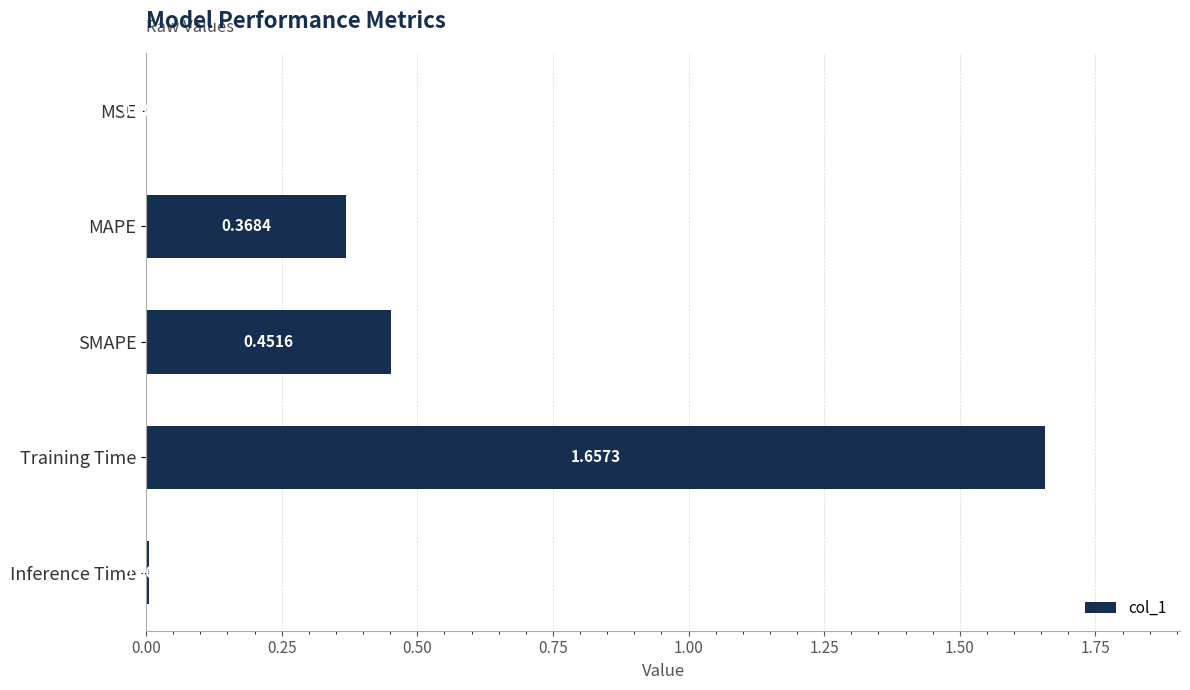

Which has a higher value, Training Time or Inference Time?

Training Time